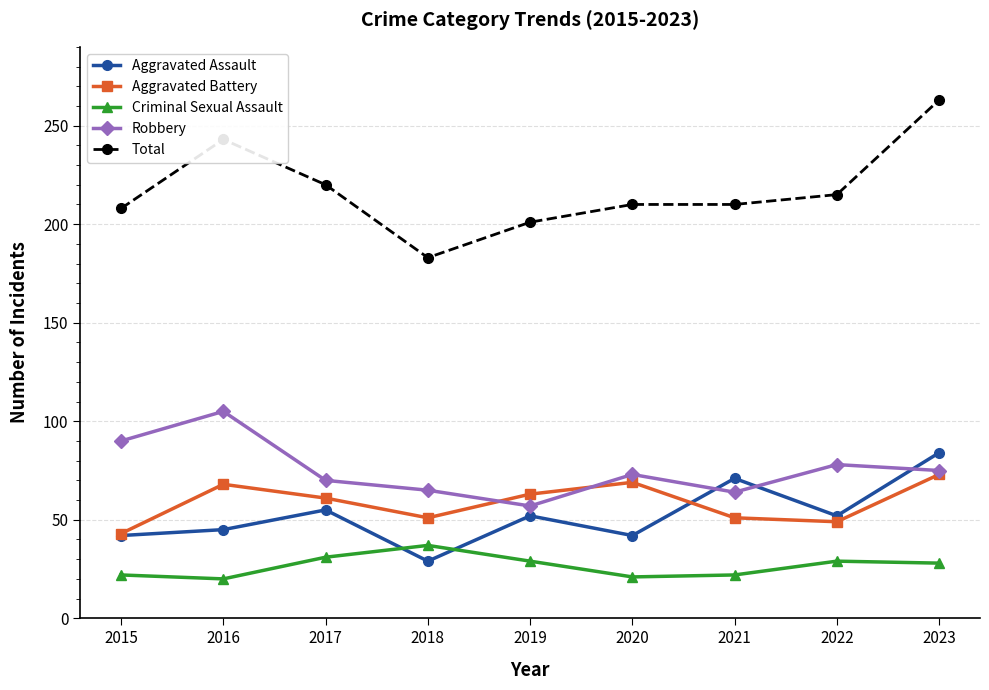

Does the chart display data point markers on the line(s)?

Yes